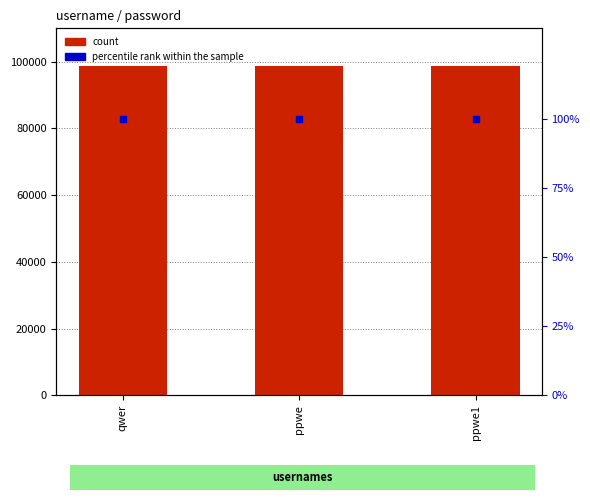

What is the total value across all series at qwer?

98865